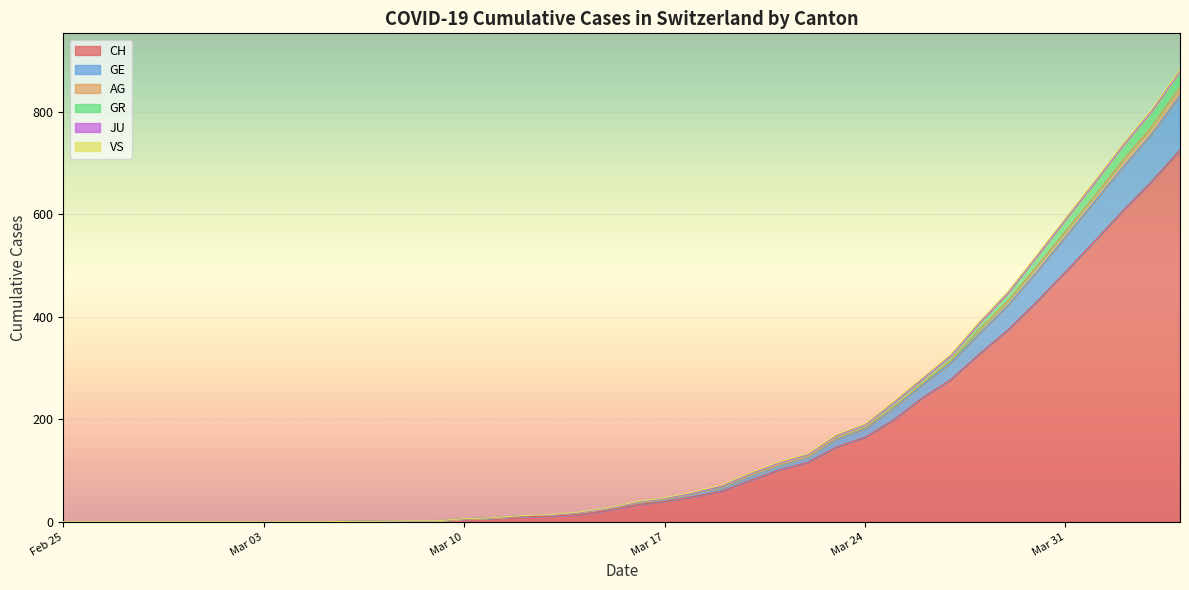

What is the highest value of the CH series?

726